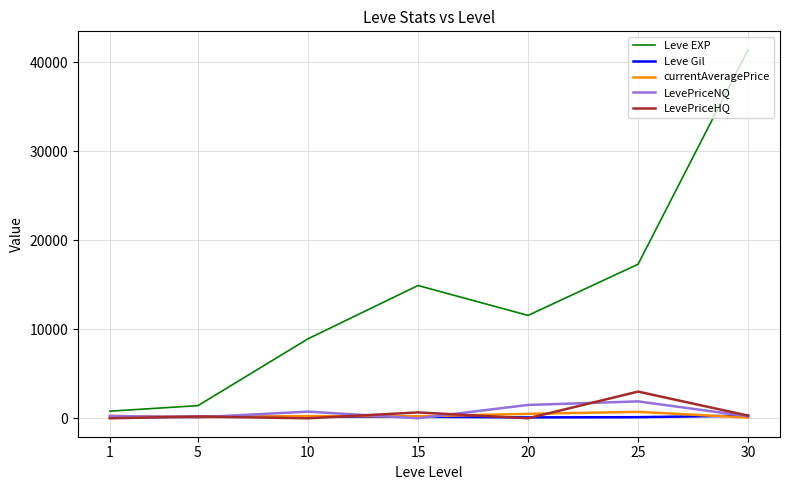

At which category is the sum across all series the highest?

30